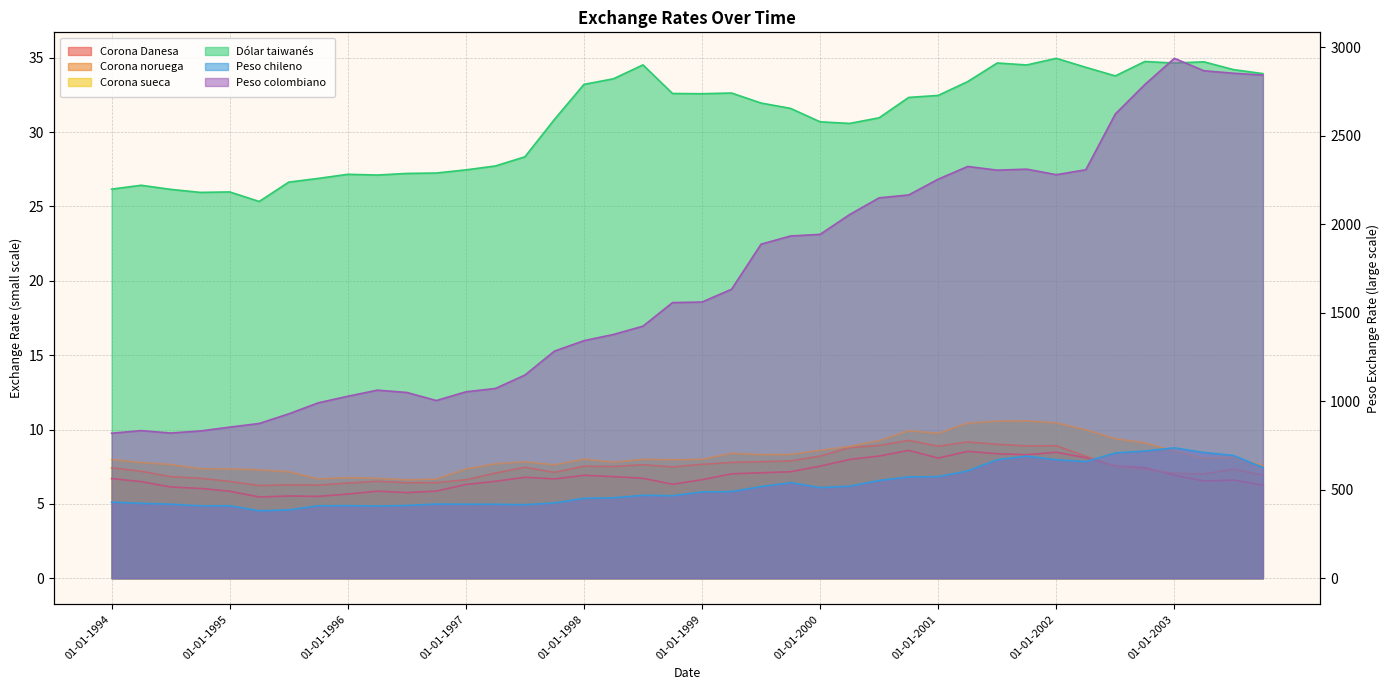

Is the value of Corona Danesa at 01-04-2000 greater than the value of Dólar taiwanés at 01-07-2000?

No